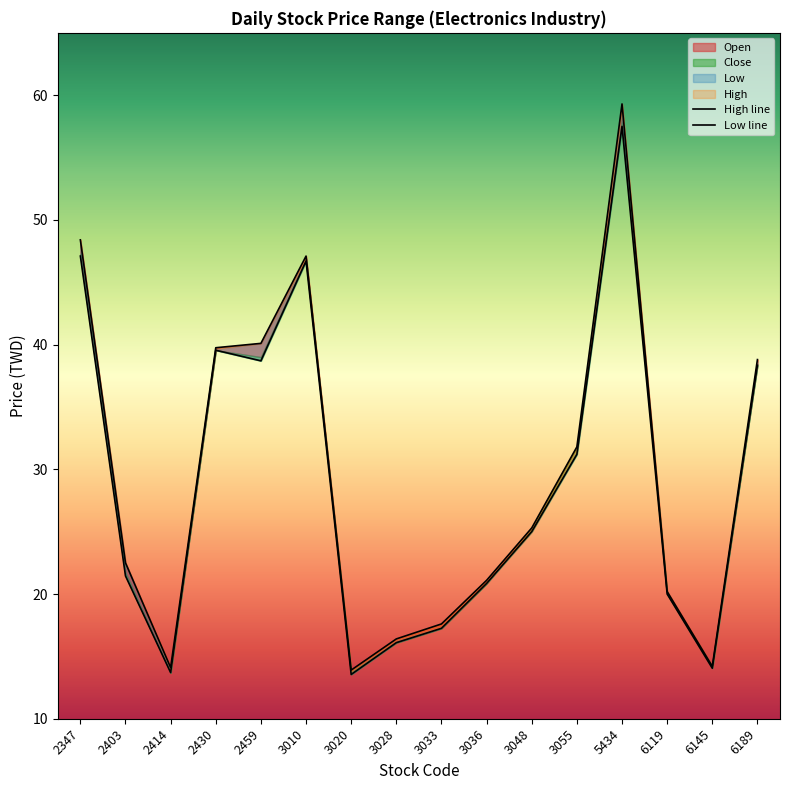

How many lines are shown in the chart?

2